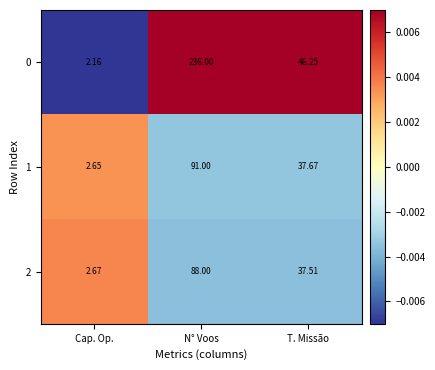

Count the number of categories in the chart.

3